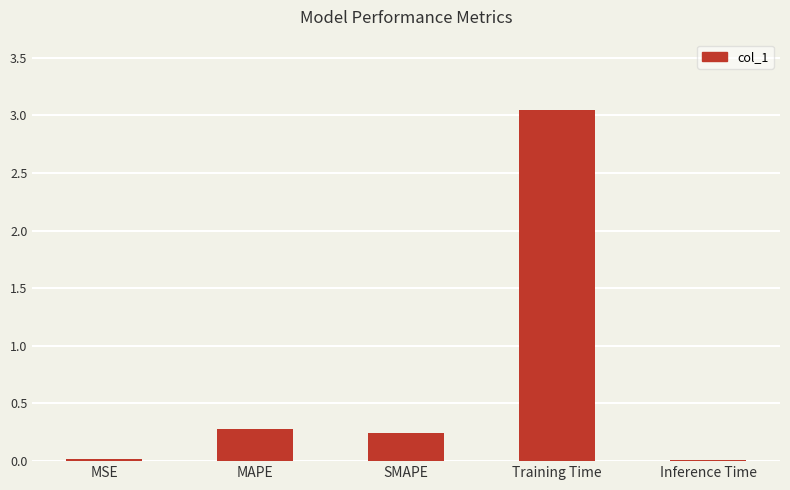

What is the approximate value at MAPE?

0.3